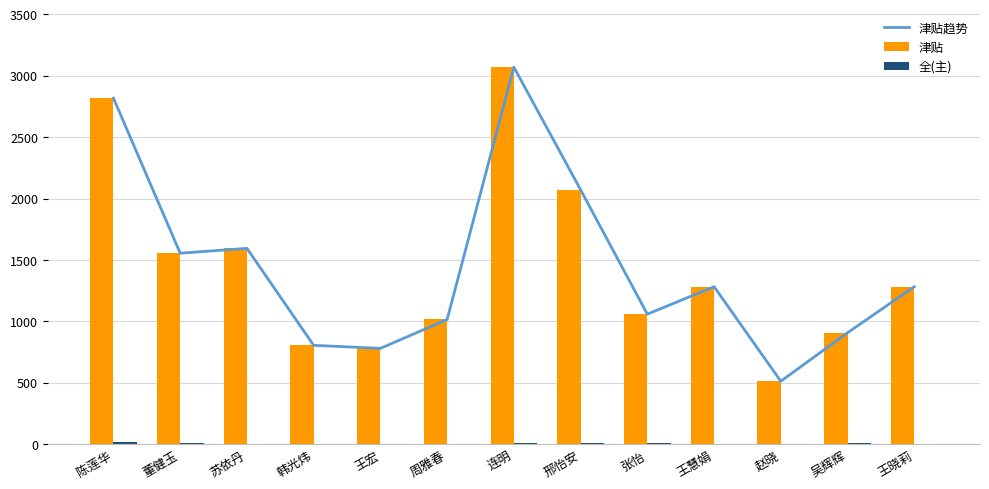

Is the value of 津贴 at 张怡 greater than the value of 全(主) at 张怡?

Yes